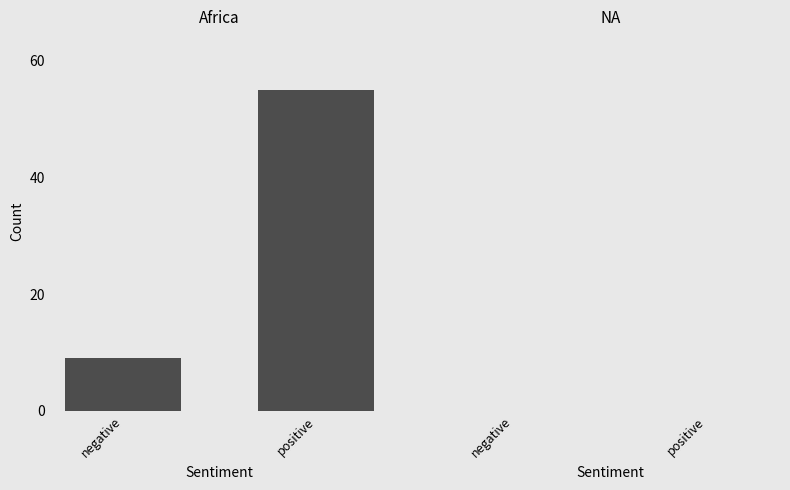

Approximately how many times larger is the value at positive compared to negative?

6.1